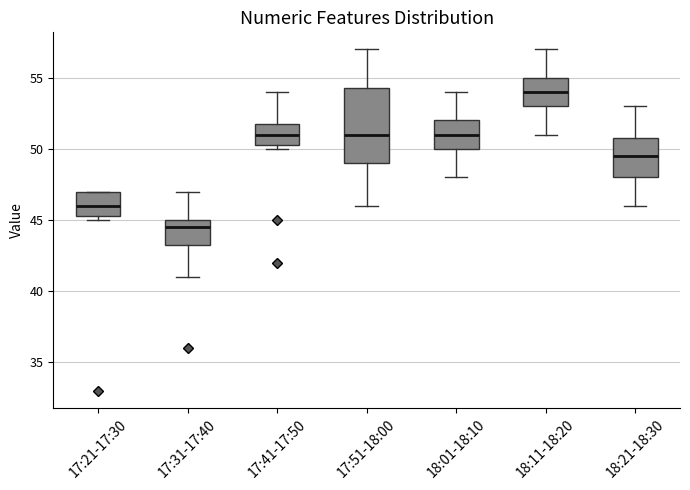

Reading left to right, read every box against the y-axis: the position of its median line, the range the box covers, and the ends of its whiskers. The values are not printed on the chart, so give them approximately, as read against the axis.

17:21-17:30: median 46.0, box 45.5 to 47.0, whiskers 45.0 to 47.0
17:31-17:40: median 44.5, box 43.5 to 45.0, whiskers 41.0 to 47.0
17:41-17:50: median 51.0, box 50.5 to 52.0, whiskers 50.0 to 54.0
17:51-18:00: median 51.0, box 49.0 to 54.5, whiskers 46.0 to 57.0
18:01-18:10: median 51.0, box 50.0 to 52.0, whiskers 48.0 to 54.0
18:11-18:20: median 54.0, box 53.0 to 55.0, whiskers 51.0 to 57.0
18:21-18:30: median 49.5, box 48.0 to 51.0, whiskers 46.0 to 53.0